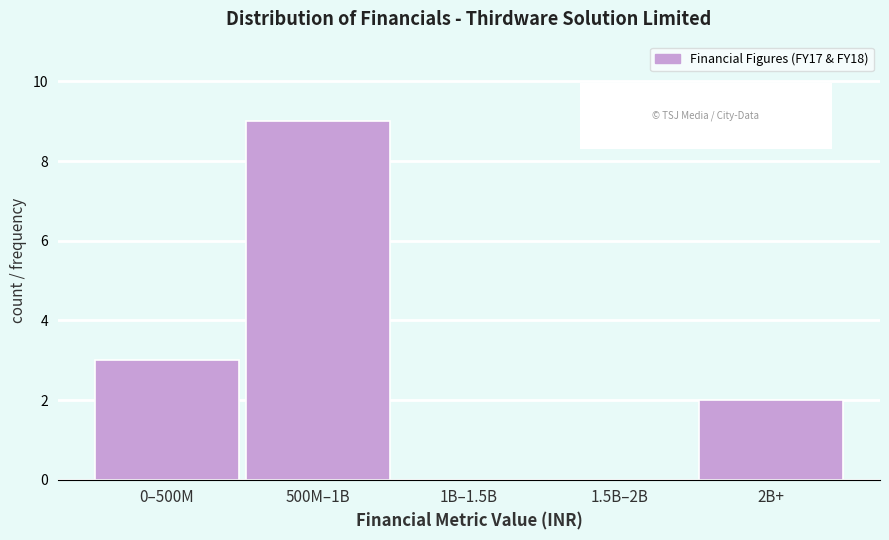

Reading left to right, what are all the values shown in this chart?

0–500M=3	500M–1B=9	1B–1.5B=0	1.5B–2B=0	2B+=2